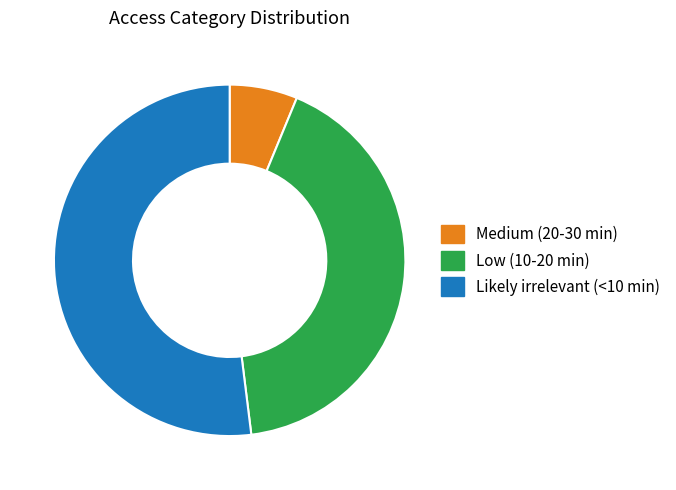

Is the sum of Low (10-20 min) and Medium (20-30 min) greater than half?

No